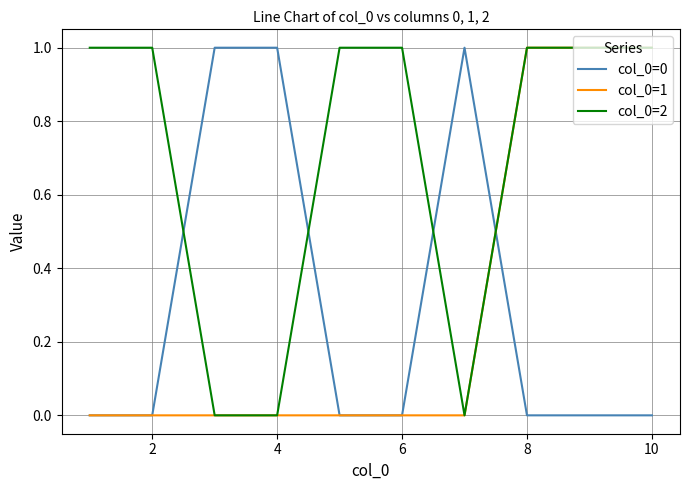

Which series has the largest total across all categories?

col_0=2